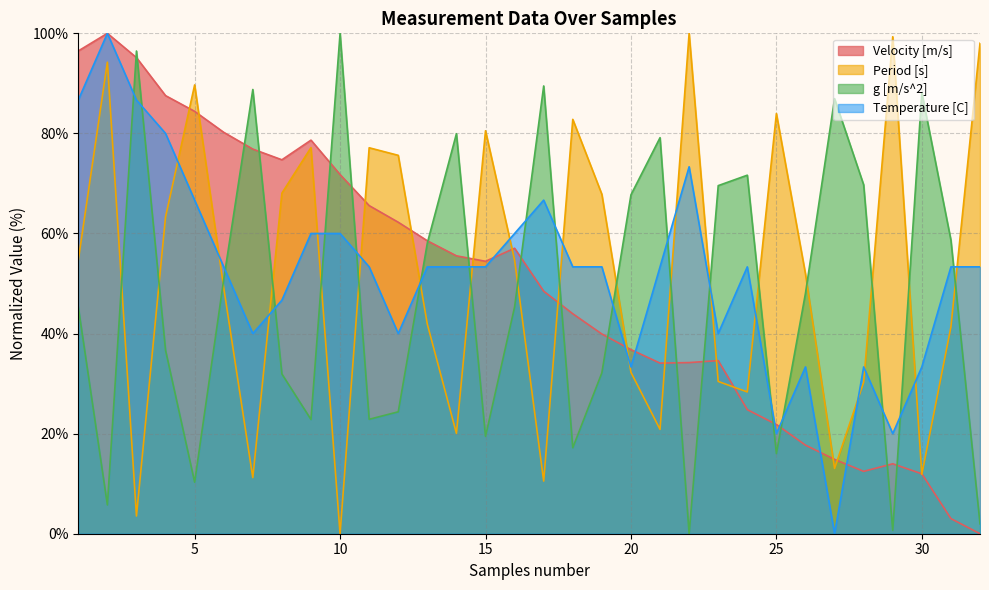

At which category does the chart reach its peak across all series?

2